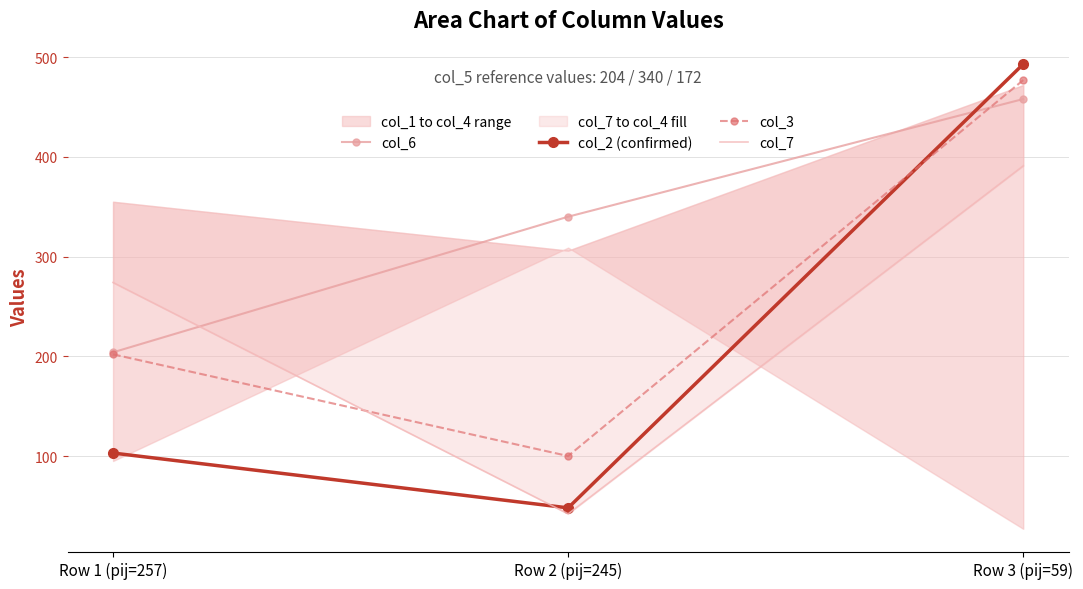

Rank the categories by col_3 value from highest to lowest.

Row 3 (pij=59), Row 1 (pij=257), Row 2 (pij=245)